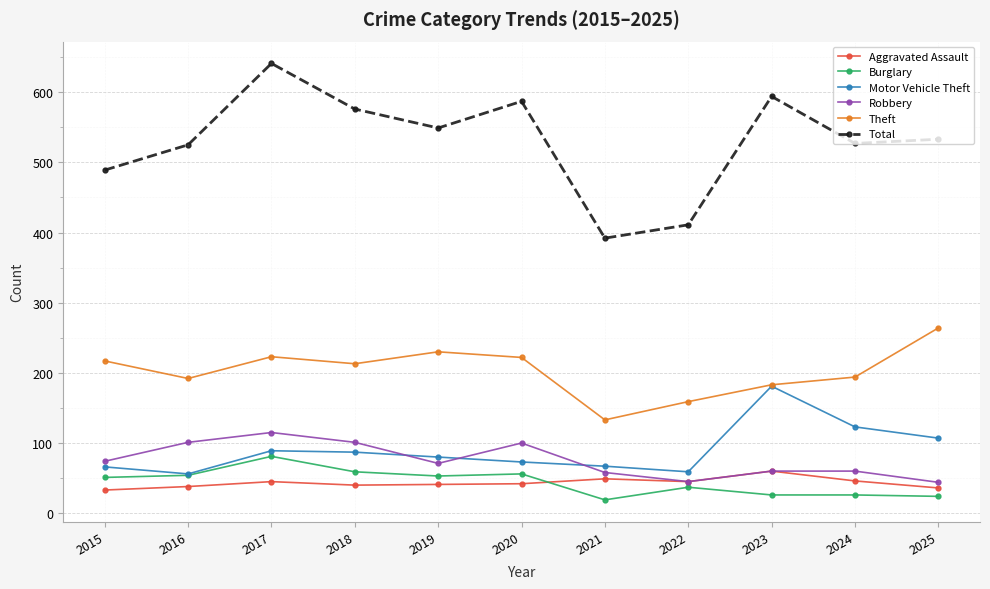

What is the sum of all Robbery values?

829